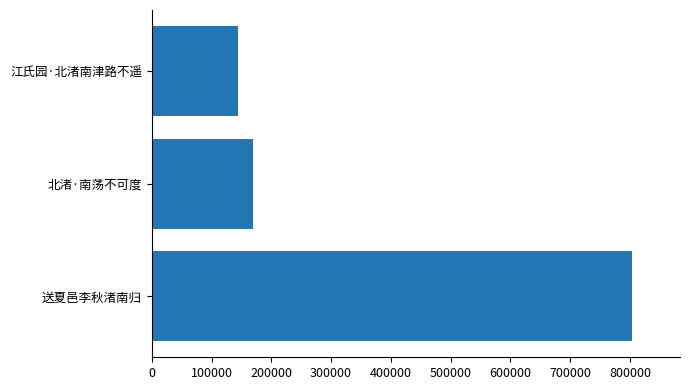

What is the difference between the values at 江氏园·北渚南津路不遥 and 北渚·南荡不可度?

25259